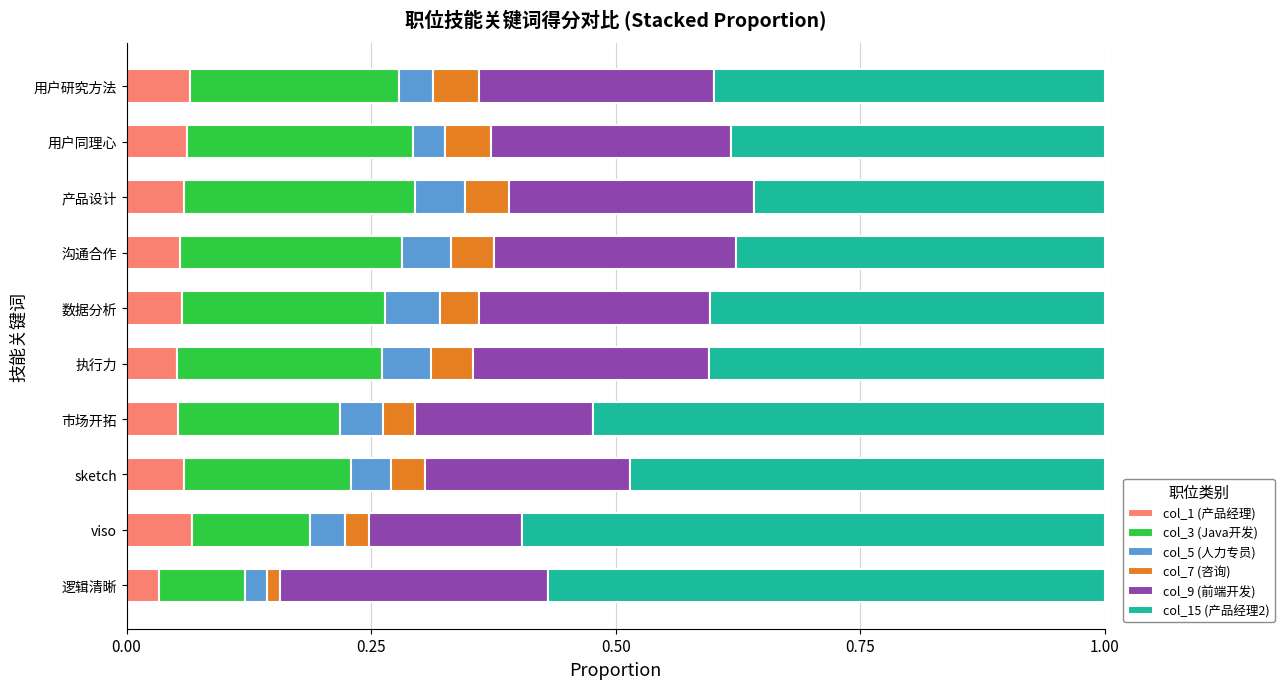

How many col_1 (产品经理) values are between 0 and 1?

10